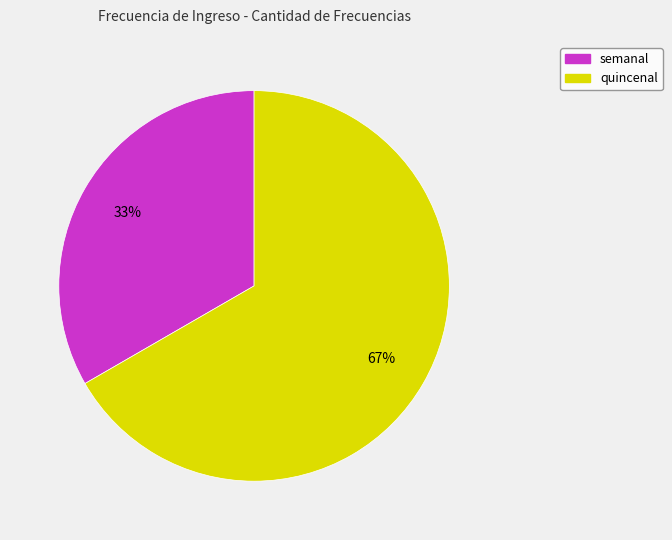

To the nearest percent, what percentage of the pie is semanal?

33%